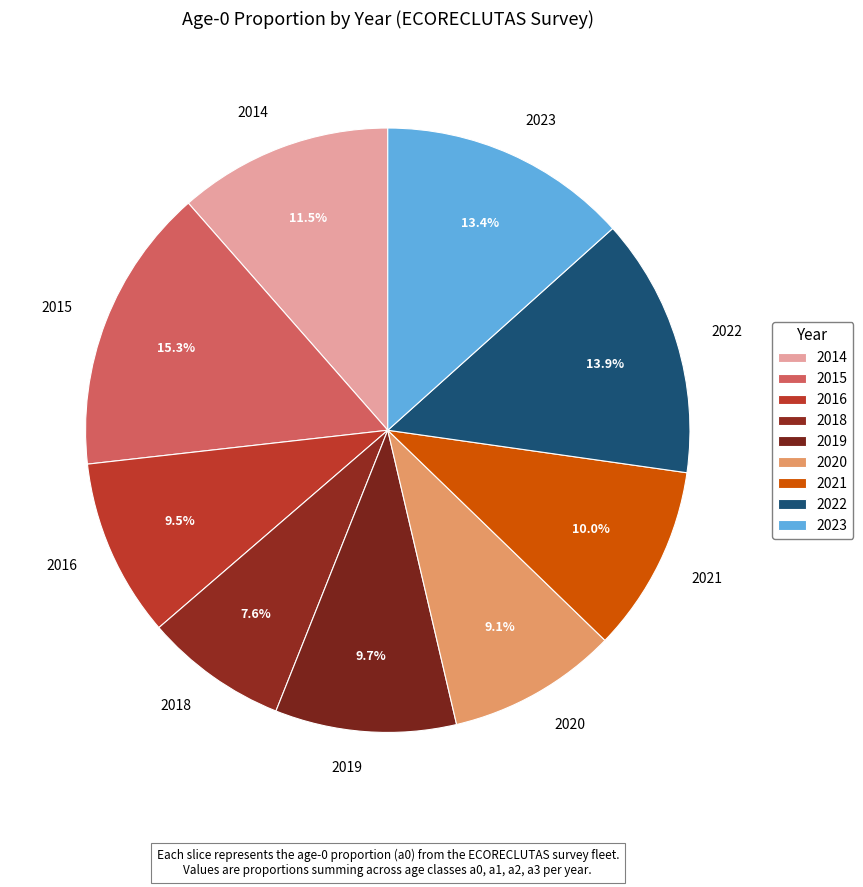

The 2015 slice represents 25% of the pie. True or false?

False